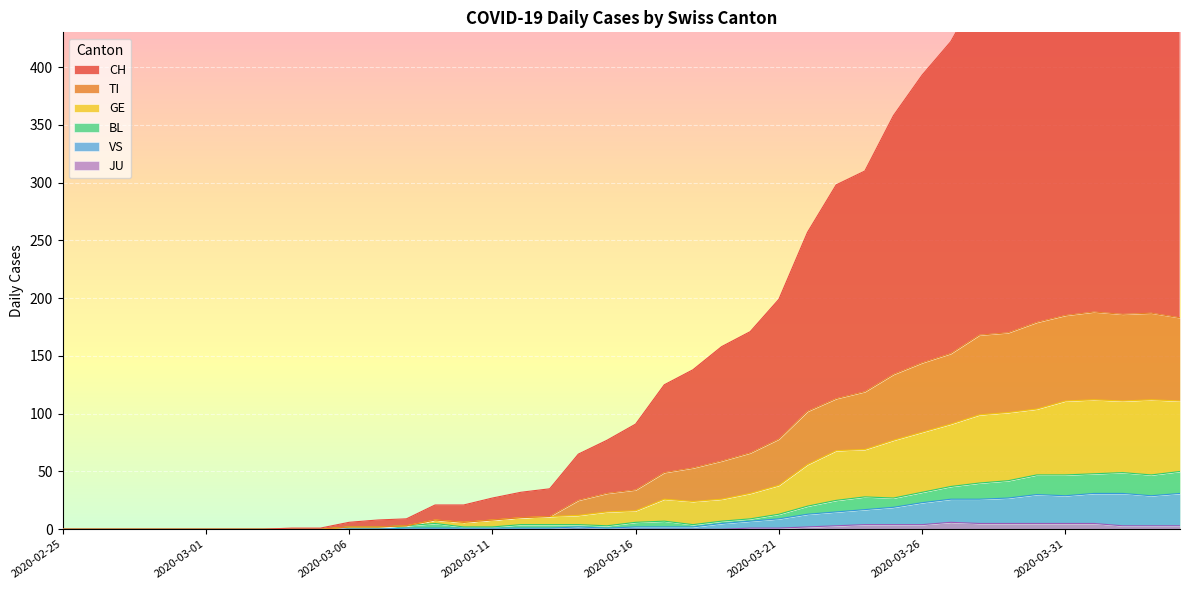

What is the label of the 39th point from the right?

2020-02-26